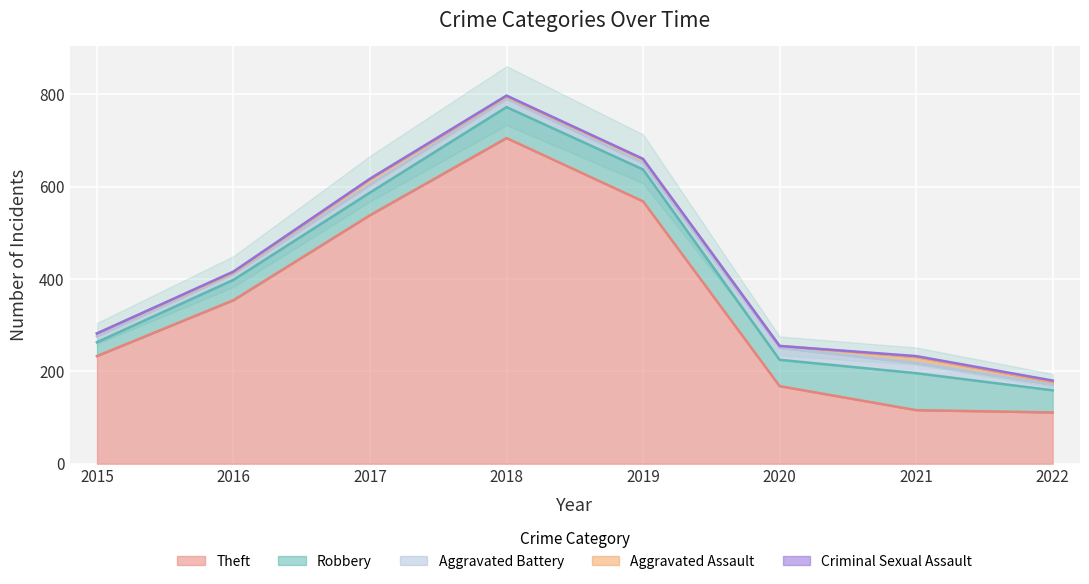

Which series changed the most between 2017 and 2021?

Theft